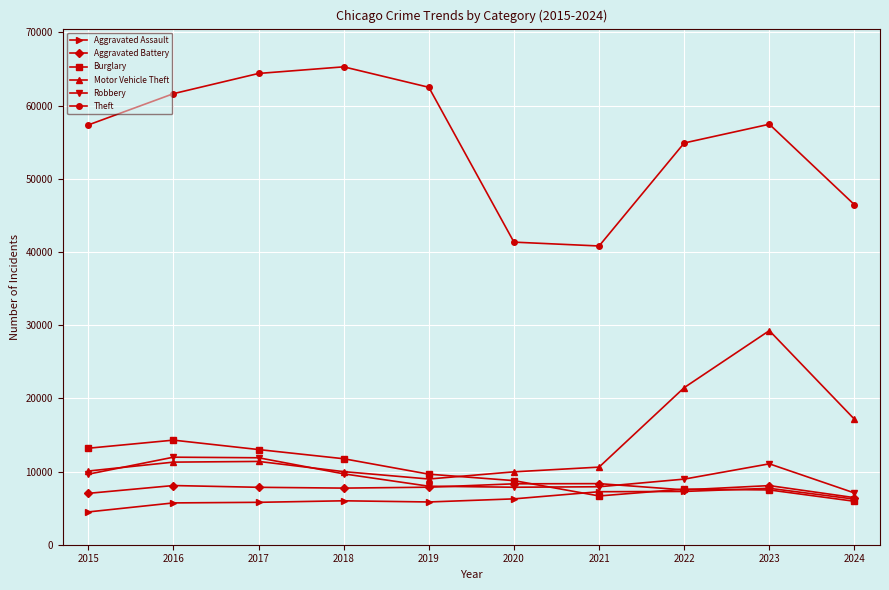

Read the Burglary value at 2023.

7484